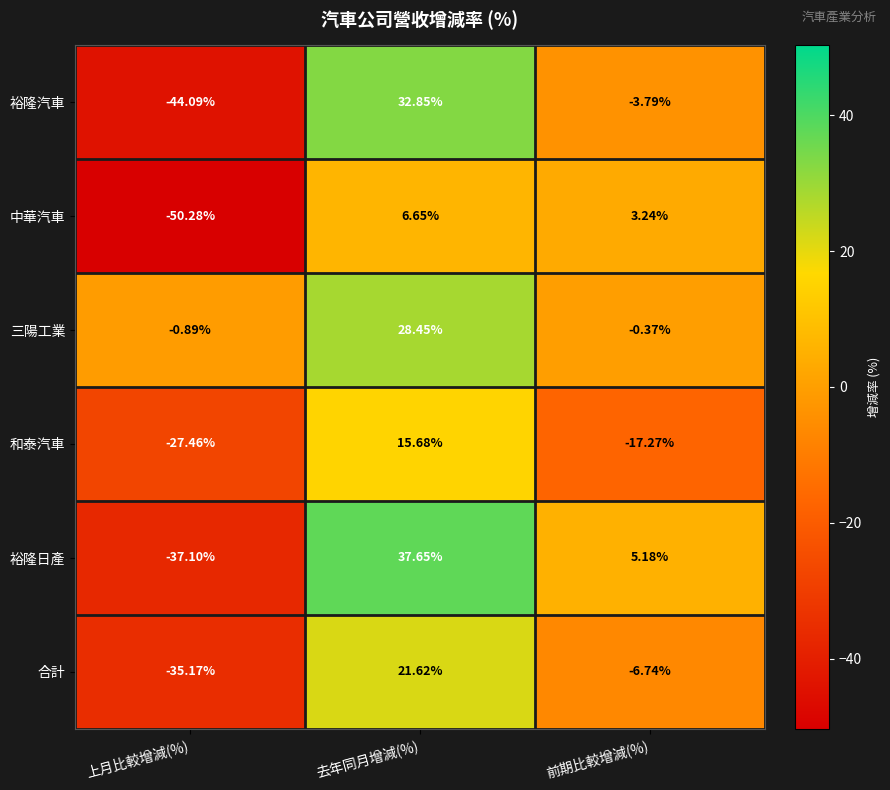

At which label does 合計 first exceed -6?

去年同月增減(%)